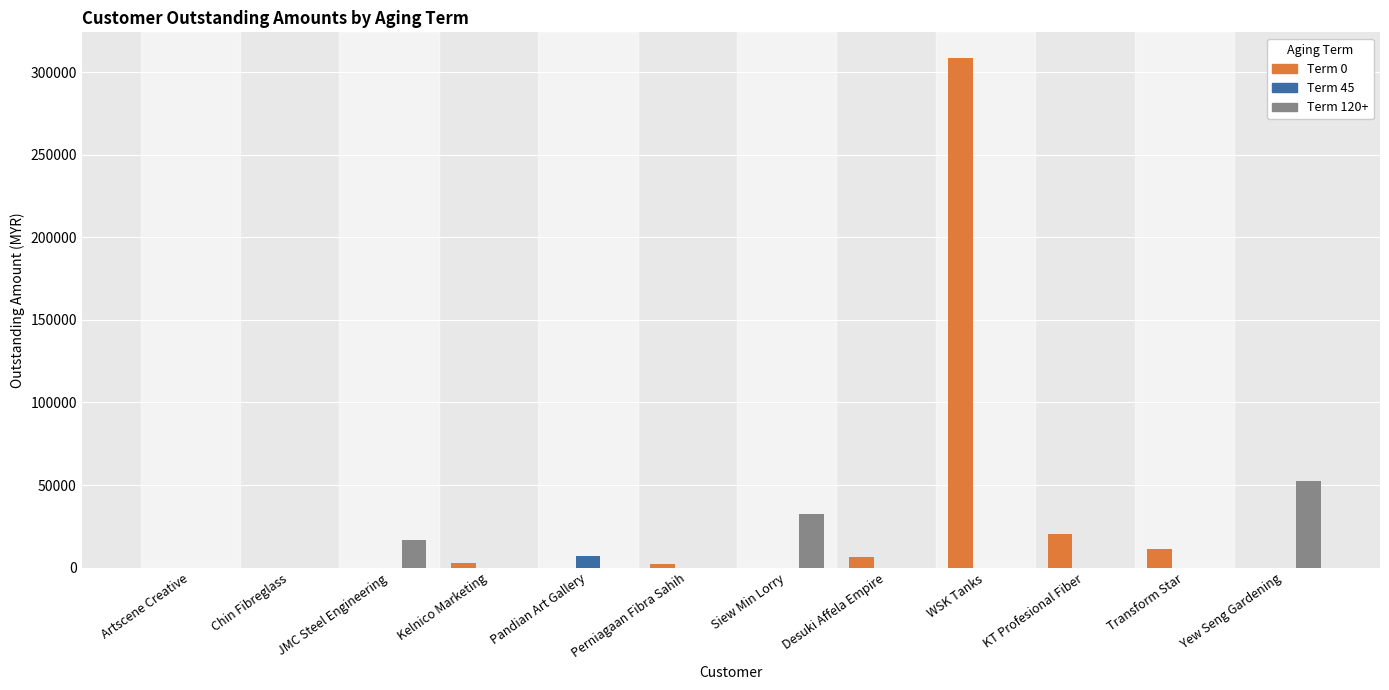

Which series has the largest range (max minus min)?

Term 0